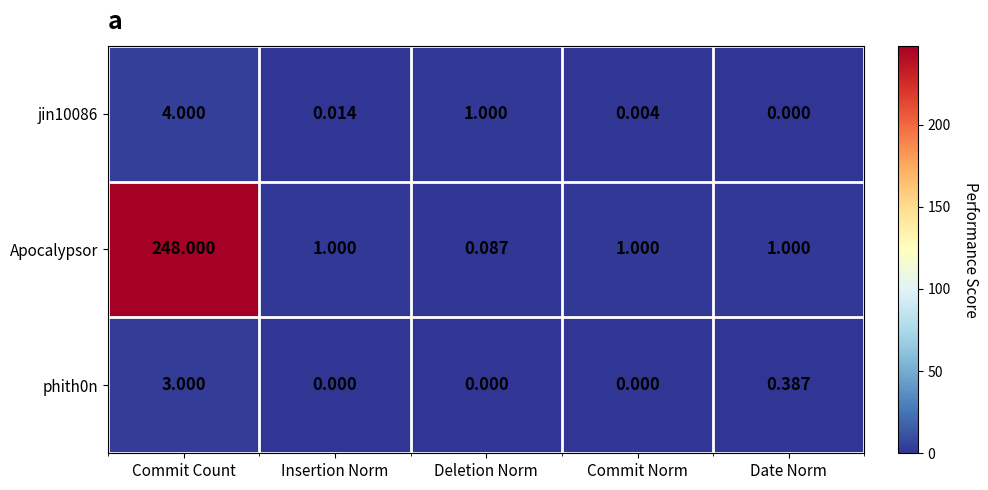

At which category does the chart reach its peak across all series?

Commit Count